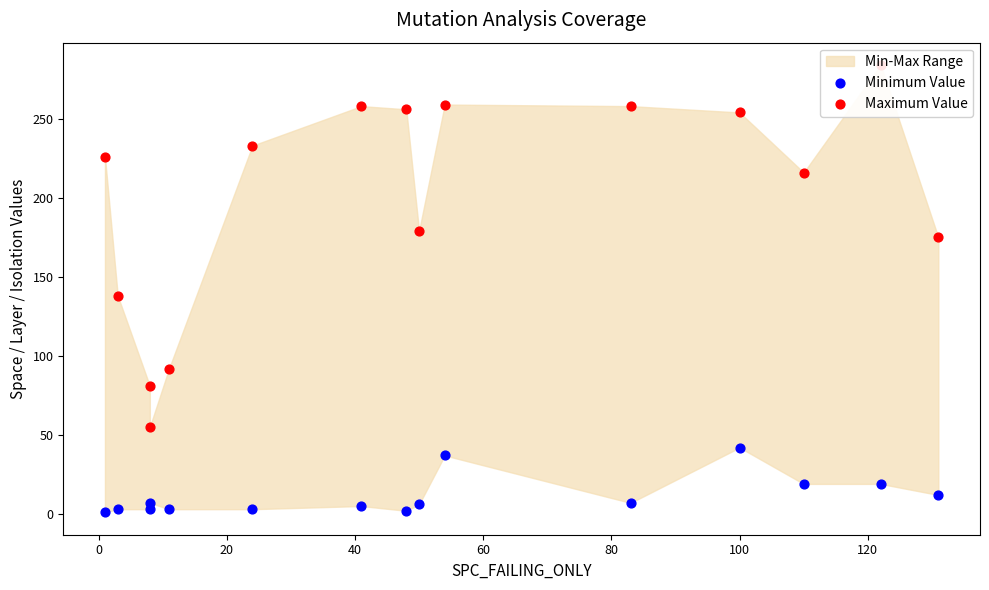

Which series contains the lowest Y value?

Minimum Value